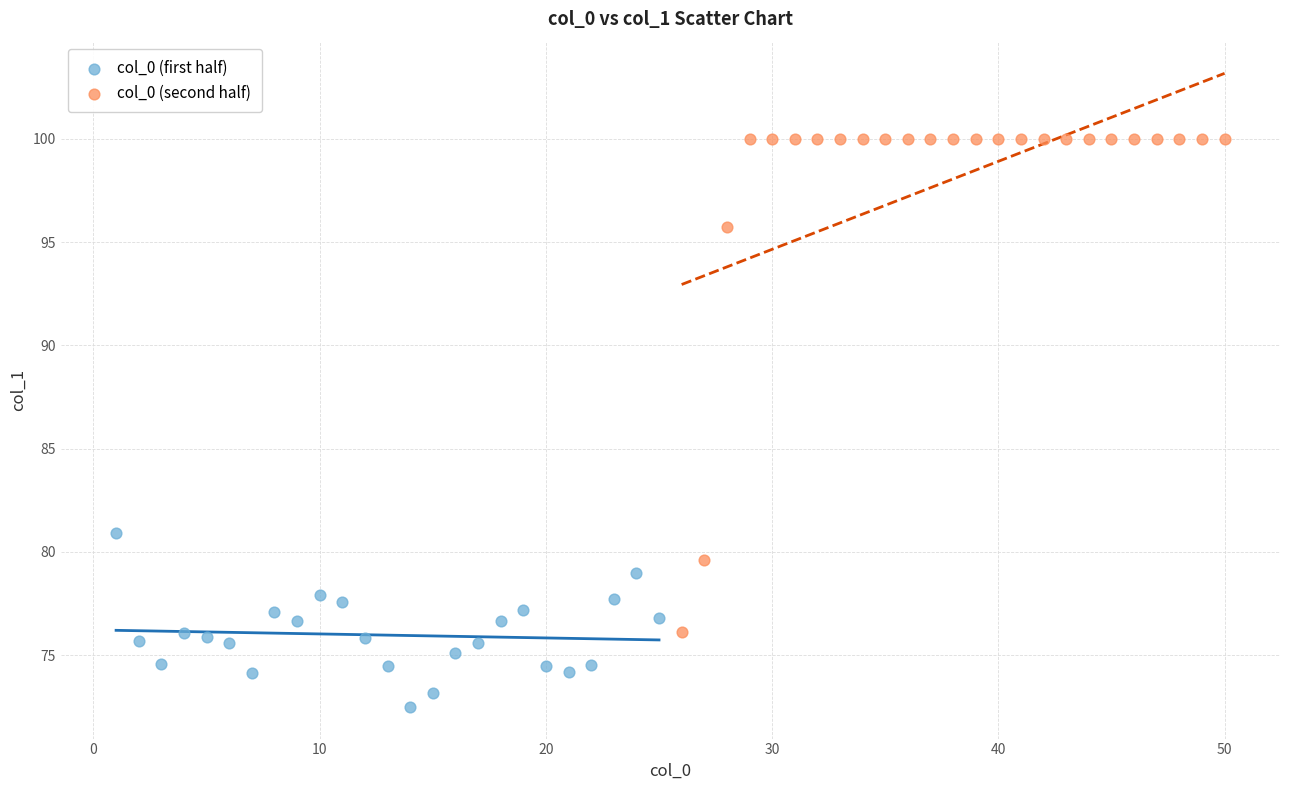

Which series has the widest spread of Y values?

col_0 (second half)